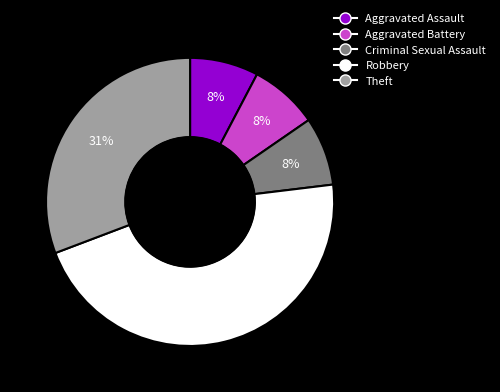

Is the sum of Aggravated Battery and Robbery greater than half?

Yes